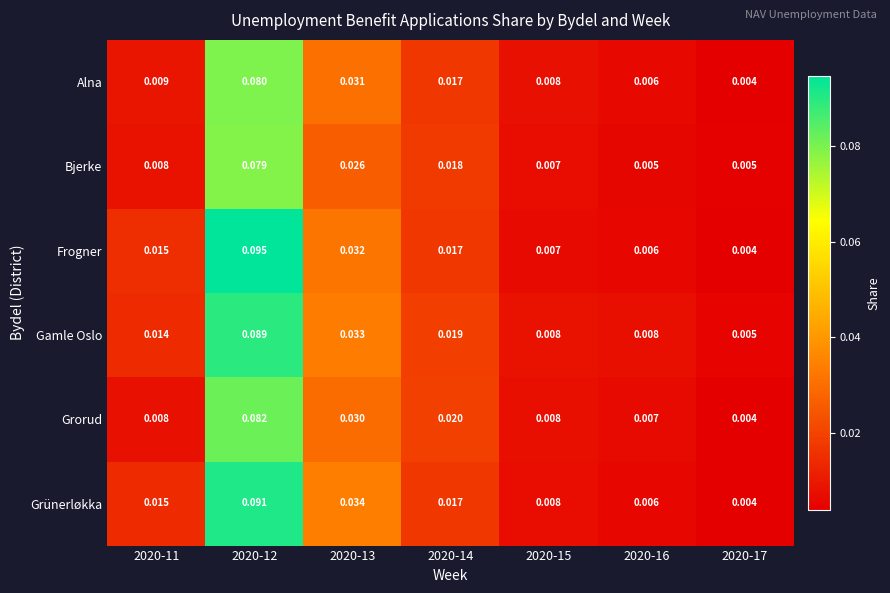

Rank the series at 2020-13 from lowest to highest value.

Bjerke, Grorud, Alna, Frogner, Gamle Oslo, Grünerløkka